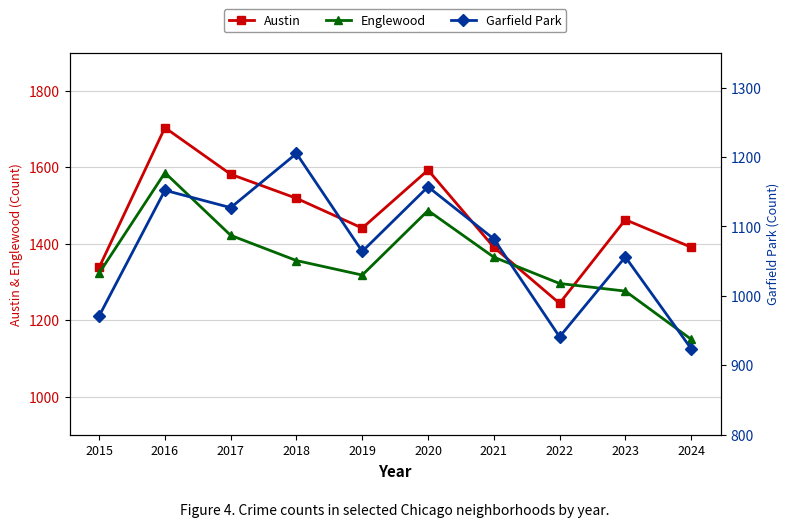

What is the difference between the maximum and minimum values in the Garfield Park series?

281